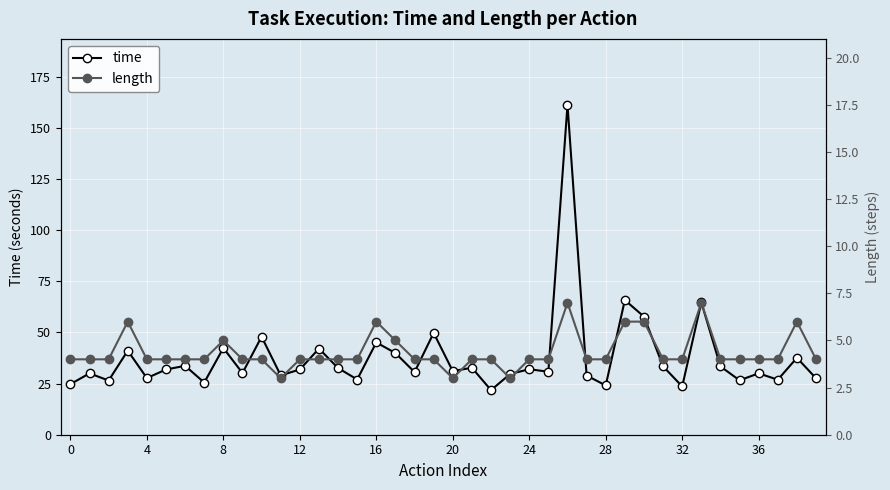

Rank the series by their average value, from highest to lowest.

time, length